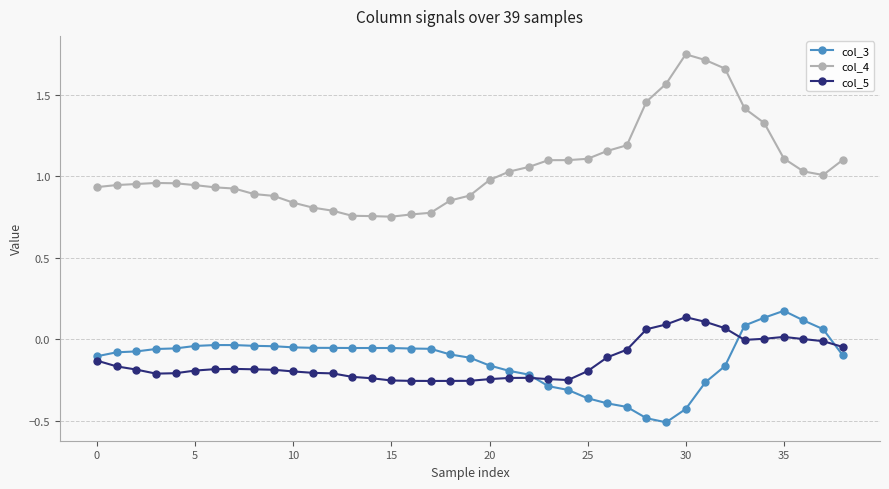

Is this an area chart (filled region under the line)?

No